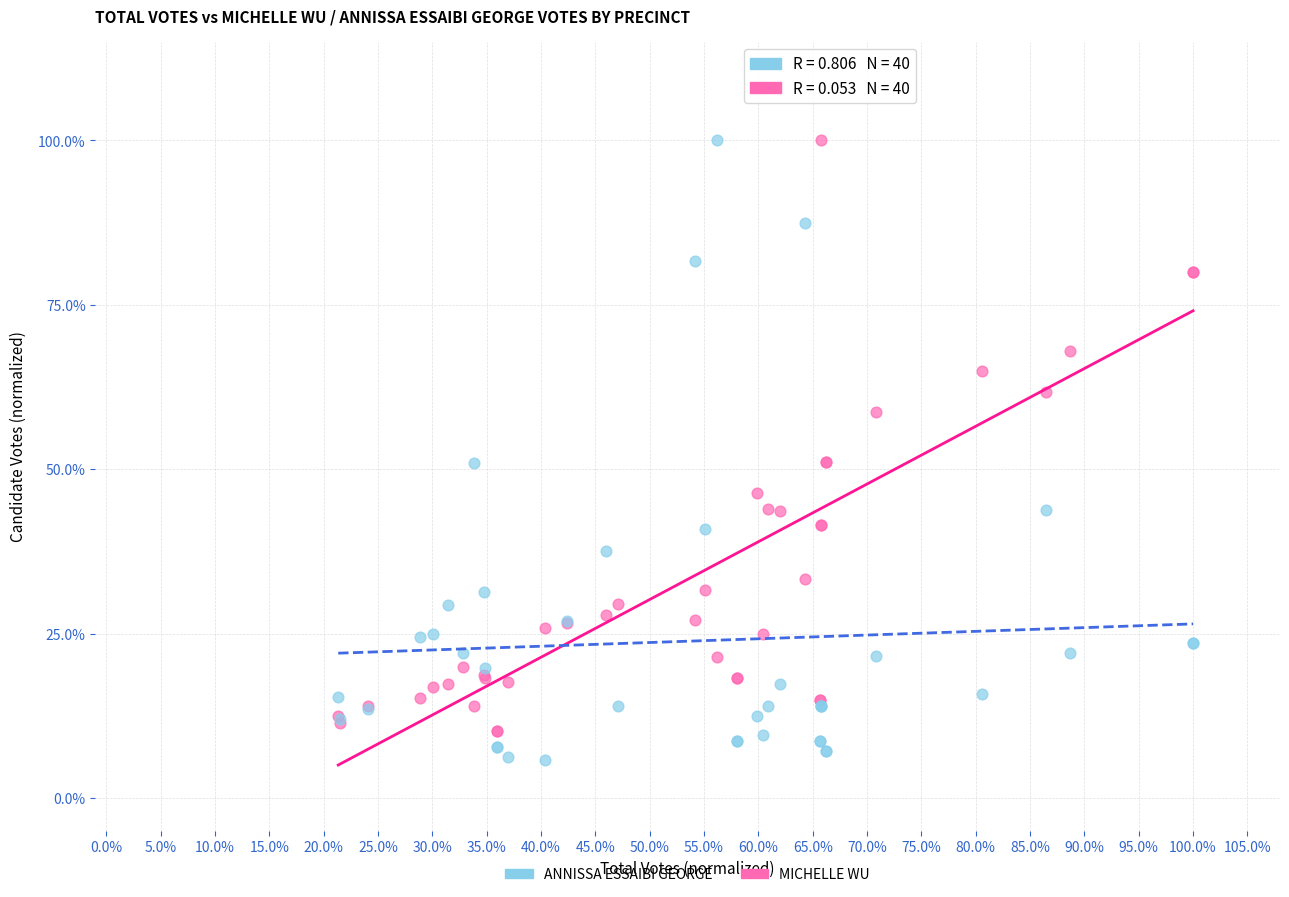

Which series reaches the minimum Y coordinate?

ANNISSA ESSAIBI GEORGE